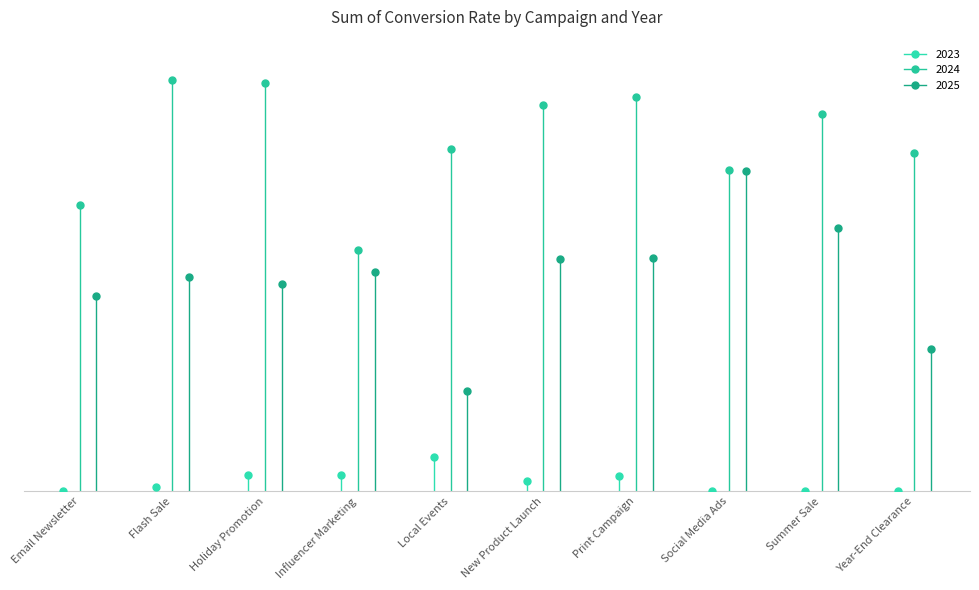

What is the difference between the maximum and minimum values in the 2023 series?

103.3